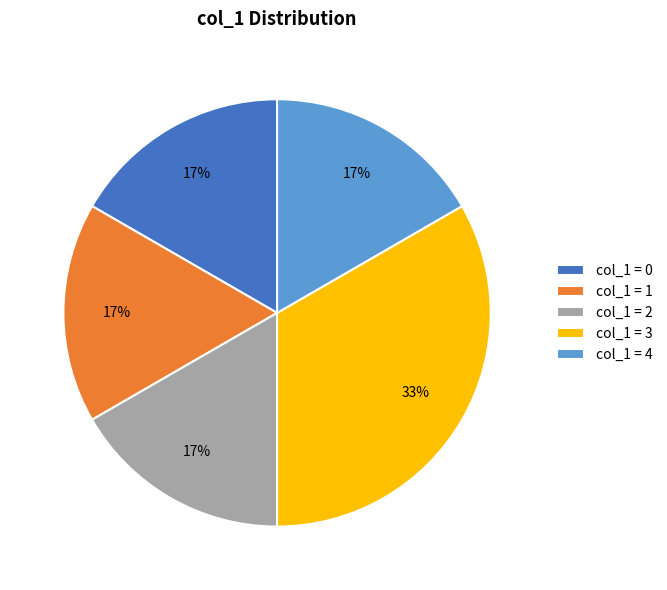

Which slice is the largest?

col_1 = 3